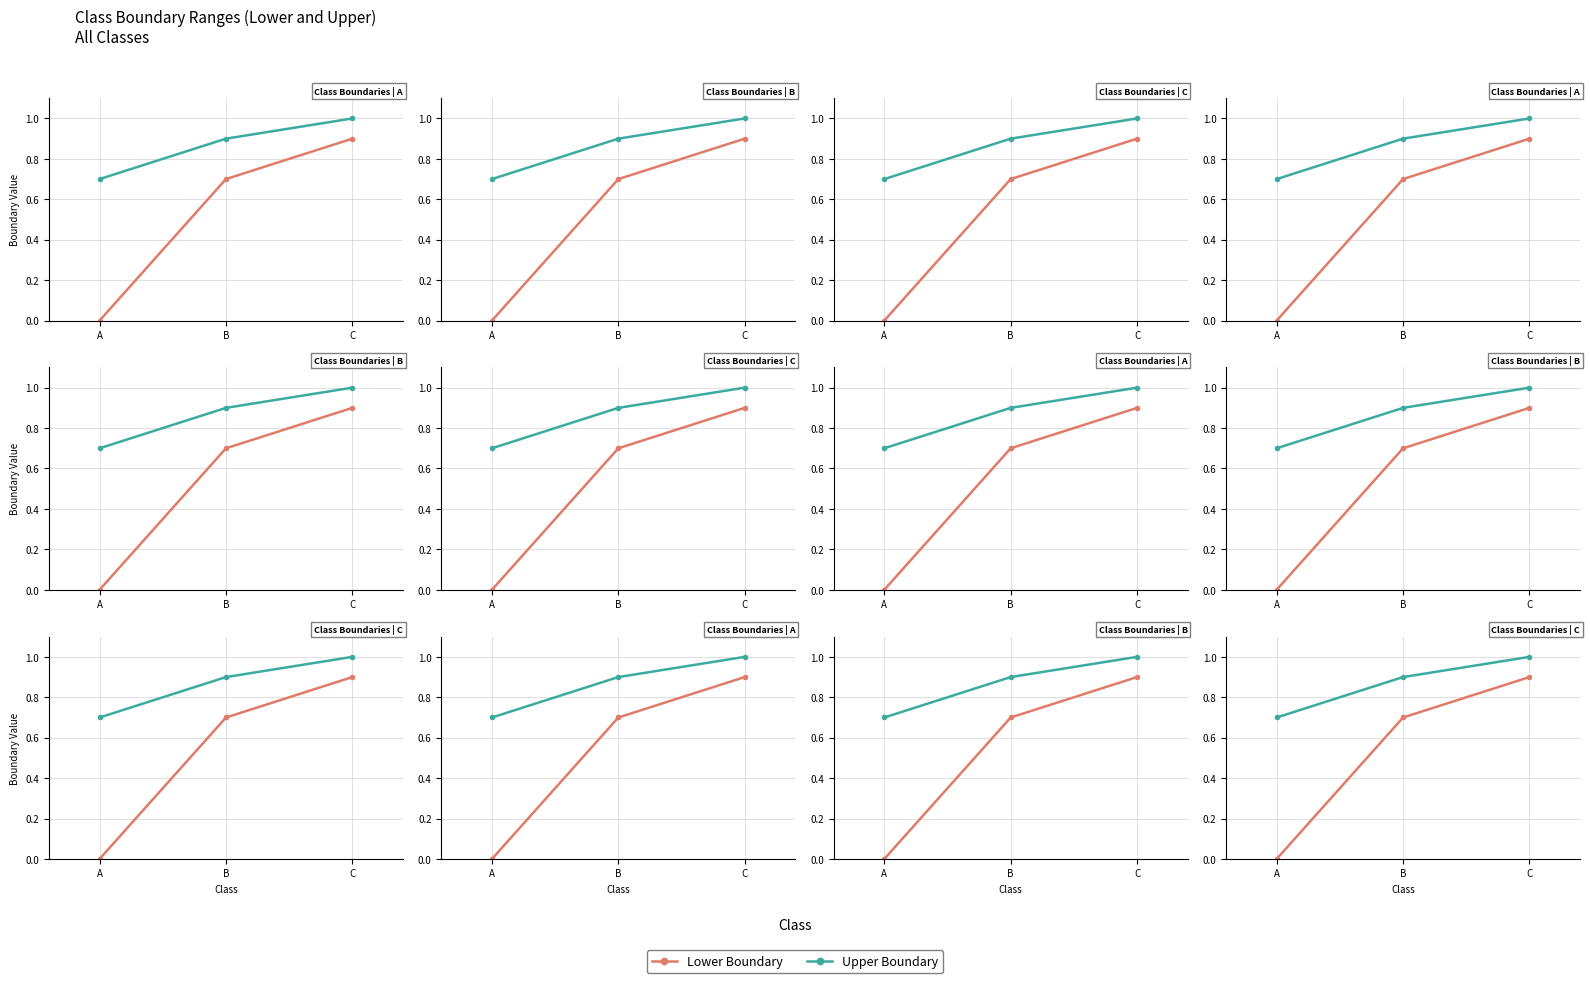

What is the sum of the Upper Boundary values at B and C?

1.9